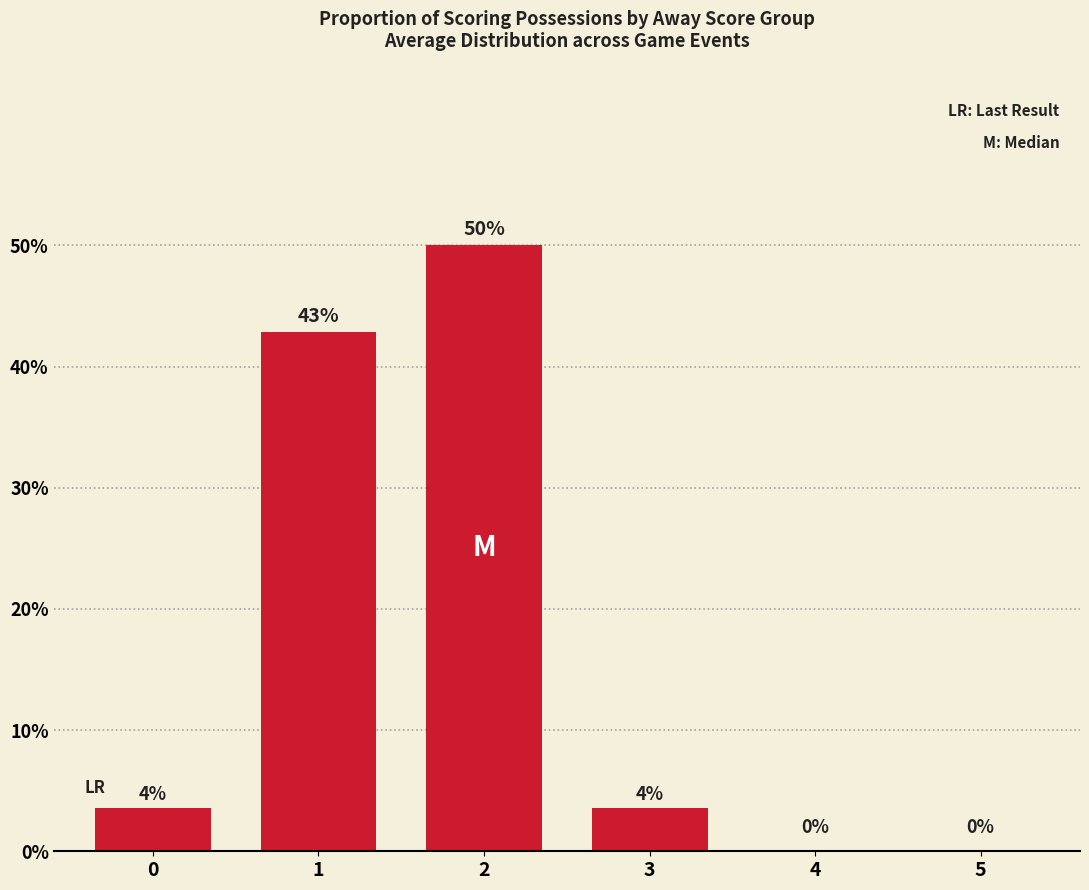

Which has a higher value, 5 or 1?

1